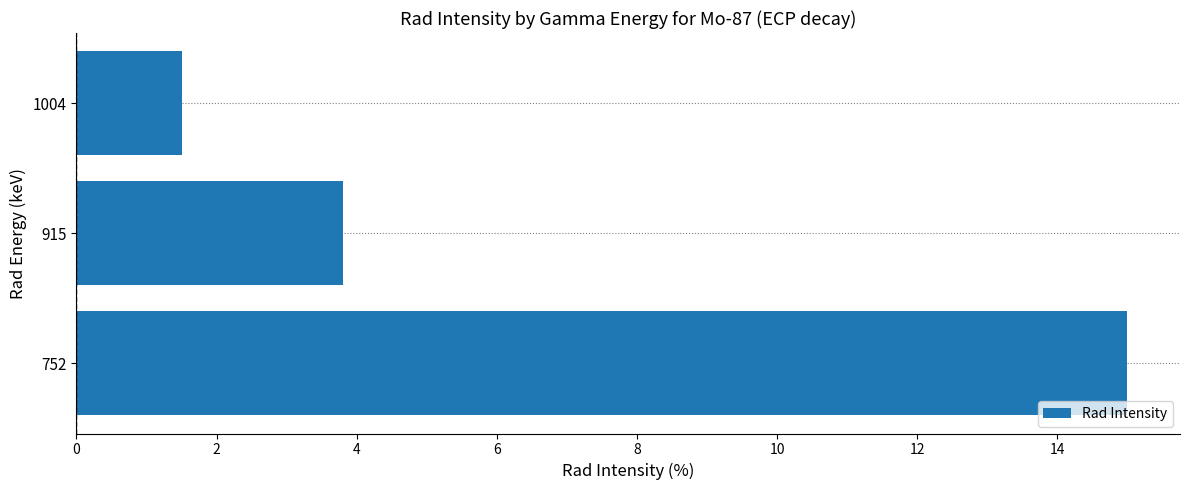

Which has a higher value, 1004 or 752?

752